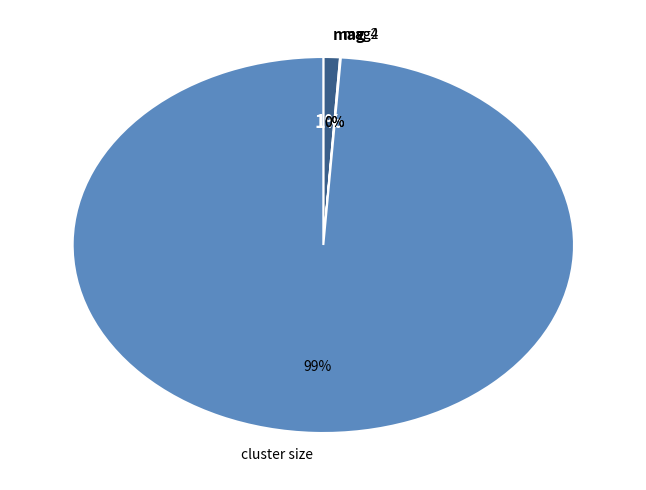

To the nearest percent, what is the difference between the largest and smallest slice percentages?

99%